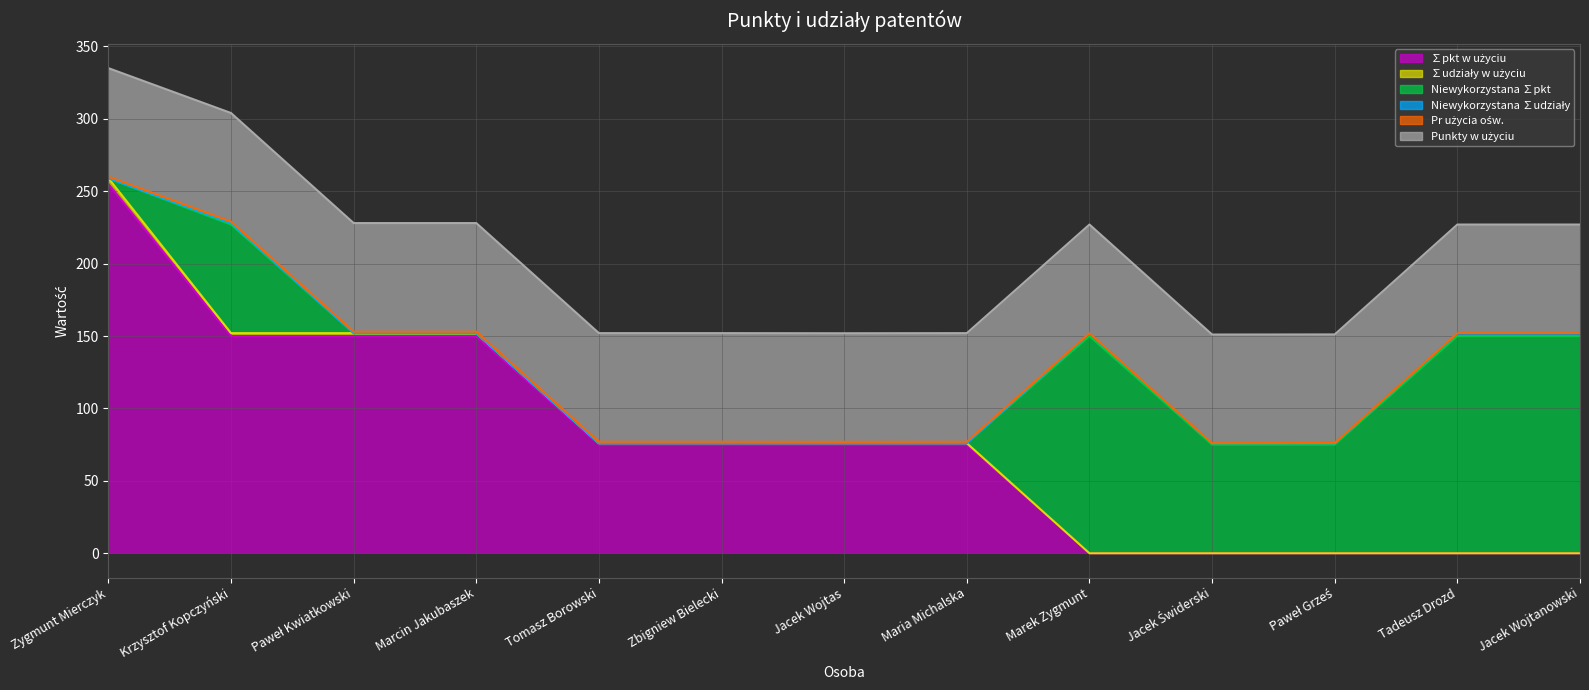

Reading left to right, transcribe all the data shown in this chart.

∑pkt w użyciu: 255.0	150.0	150.0	150.0	75.0	75.0	75.0	75.0	0.0	0.0	0.0	0.0	0.0
∑udziały w użyciu: 4.0	2.0	2.0	2.0	1.0	1.0	1.0	1.0	0.0	0.0	0.0	0.0	0.0
Niewykorzystana ∑pkt: 0.0	75.0	0.0	0.0	0.0	0.0	0.0	0.0	150.0	75.0	75.0	150.0	150.0
Niewykorzystana ∑udziały: 0.0	1.0	0.0	0.0	0.0	0.0	0.0	0.0	2.0	1.0	1.0	2.0	2.0
Pr użycia ośw.: 1.0	1.0	1.0	1.0	1.0	1.0	0.9	1.0	0.0	0.0	0.1	0.0	0.0
Punkty w użyciu: 75.0	75.0	75.0	75.0	75.0	75.0	75.0	75.0	75.0	75.0	75.0	75.0	75.0